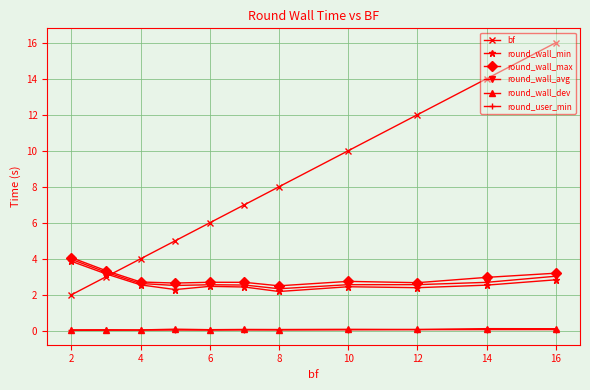

Which series has the largest total across all categories?

bf